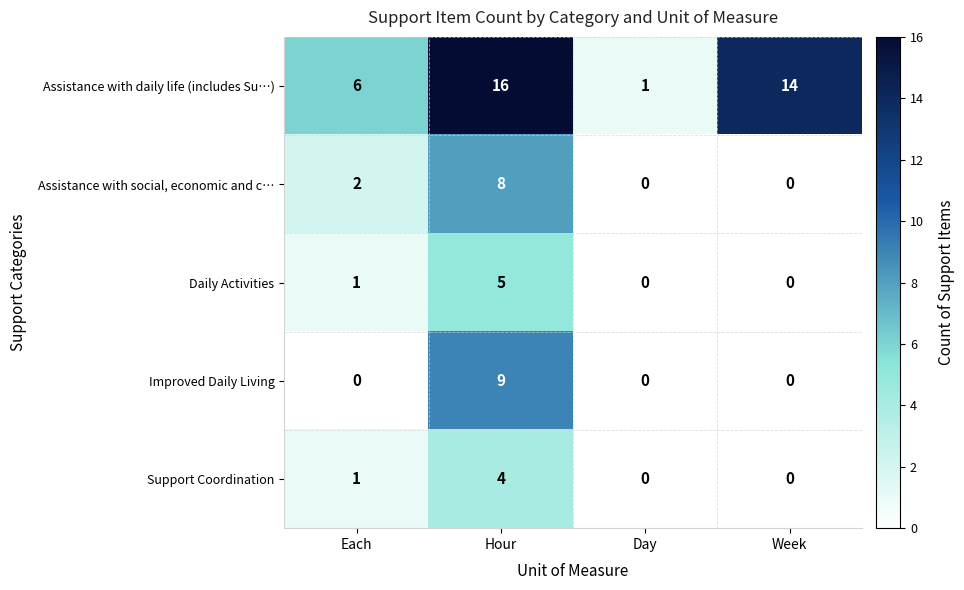

True or false: Daily Activities has a value of -2 at Day.

False